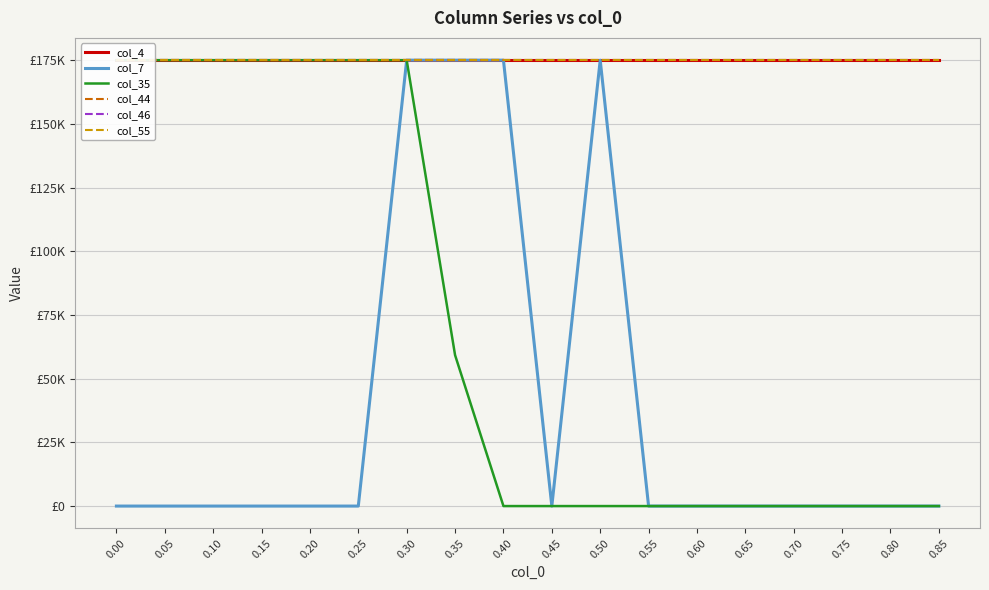

In col_7, how many points are higher than both neighbors (excluding endpoints)?

1